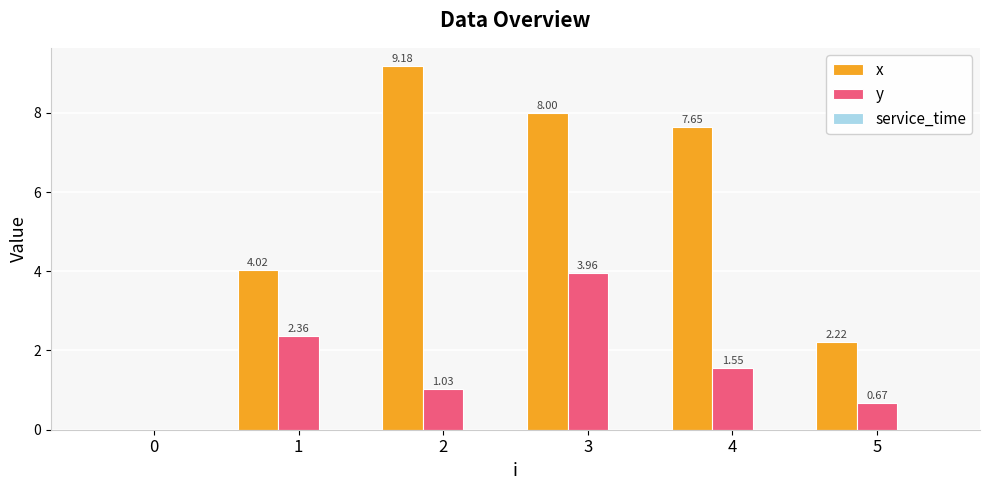

What is the total value across all series at 4?

9.2